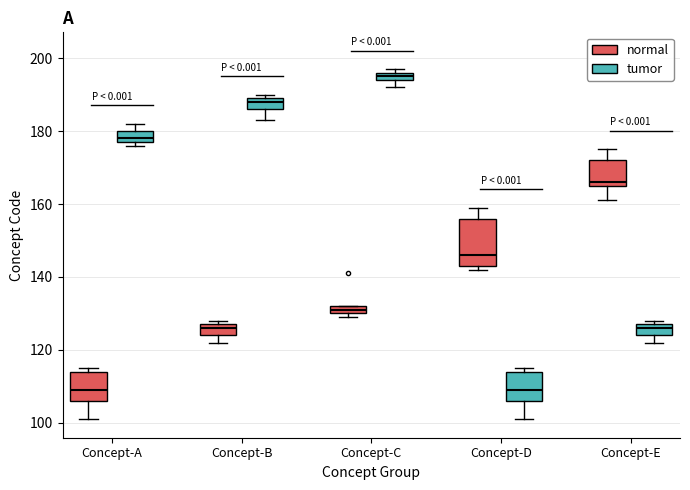

Which box's median line is the highest?

Concept-C (tumor)